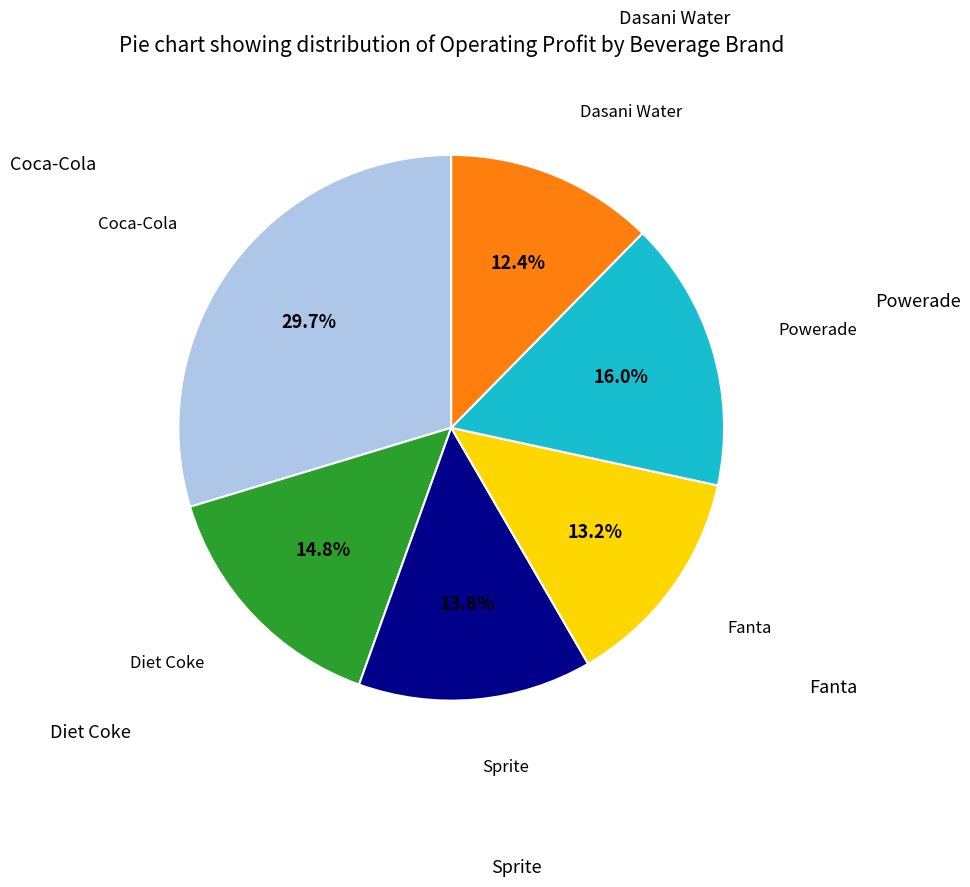

Count the number of slices in the pie.

6